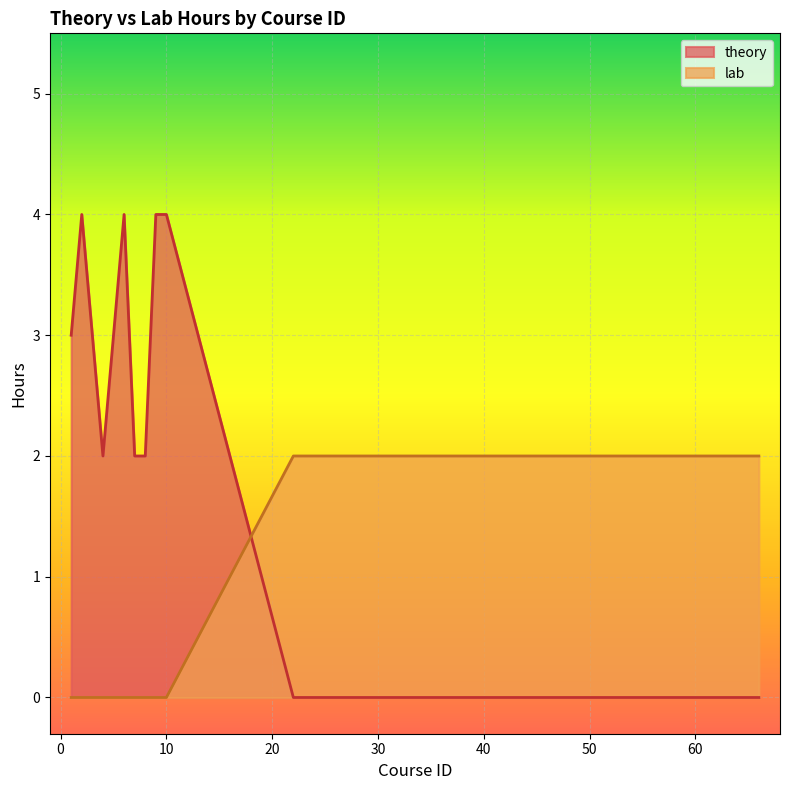

What is the spread (max minus min) of values at 4?

2